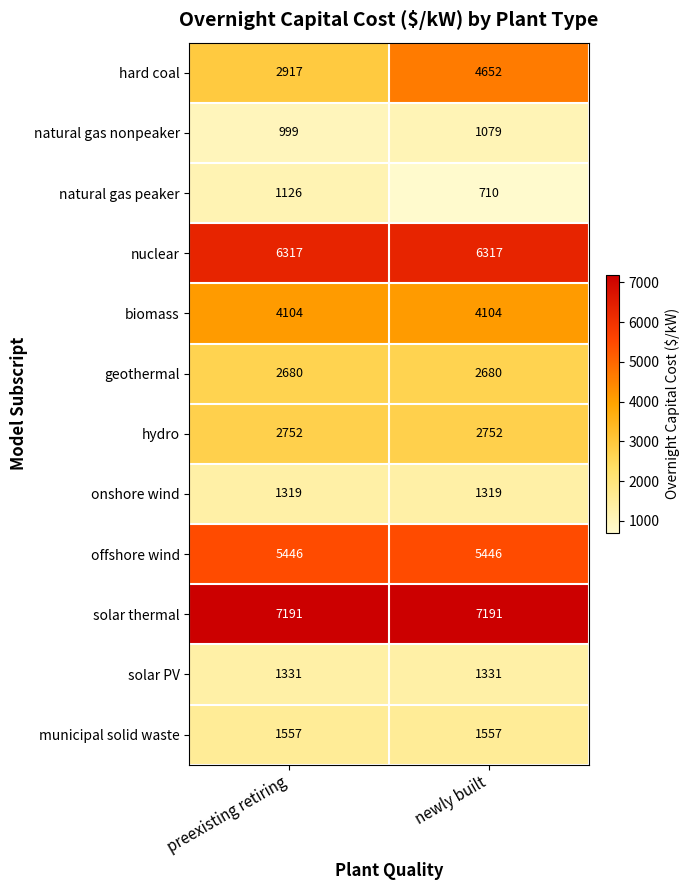

Reading left to right, what are all the values shown in this chart?

hard coal: preexisting retiring=2917	newly built=4652
natural gas nonpeaker: preexisting retiring=999	newly built=1079
natural gas peaker: preexisting retiring=1126	newly built=710
nuclear: preexisting retiring=6317	newly built=6317
biomass: preexisting retiring=4104	newly built=4104
geothermal: preexisting retiring=2680	newly built=2680
hydro: preexisting retiring=2752	newly built=2752
onshore wind: preexisting retiring=1319	newly built=1319
offshore wind: preexisting retiring=5446	newly built=5446
solar thermal: preexisting retiring=7191	newly built=7191
solar PV: preexisting retiring=1331	newly built=1331
municipal solid waste: preexisting retiring=1557	newly built=1557